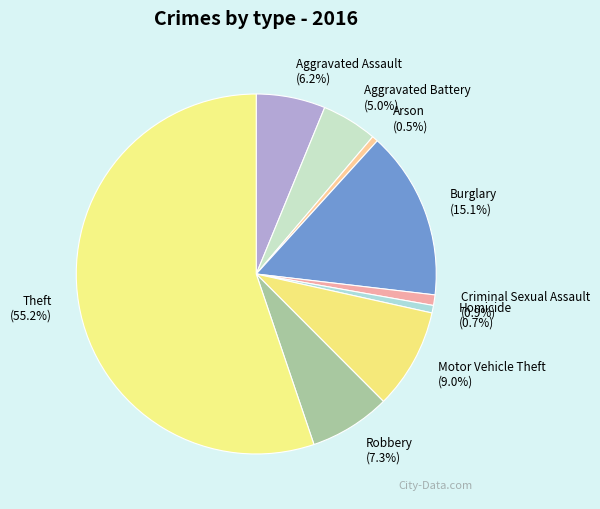

To the nearest percent, what is the average slice percentage?

11%